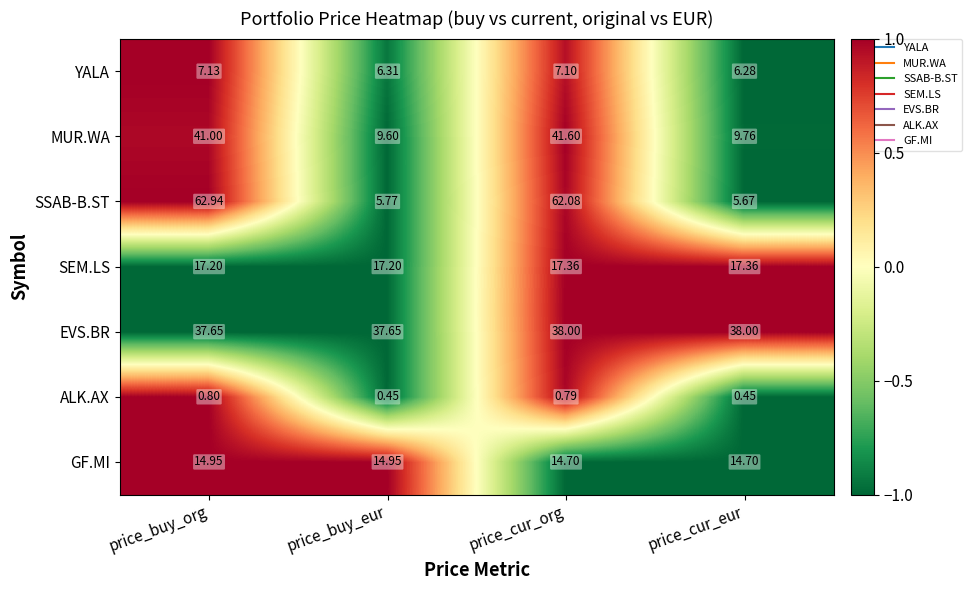

At which category does the chart reach its peak across all series?

price_buy_org